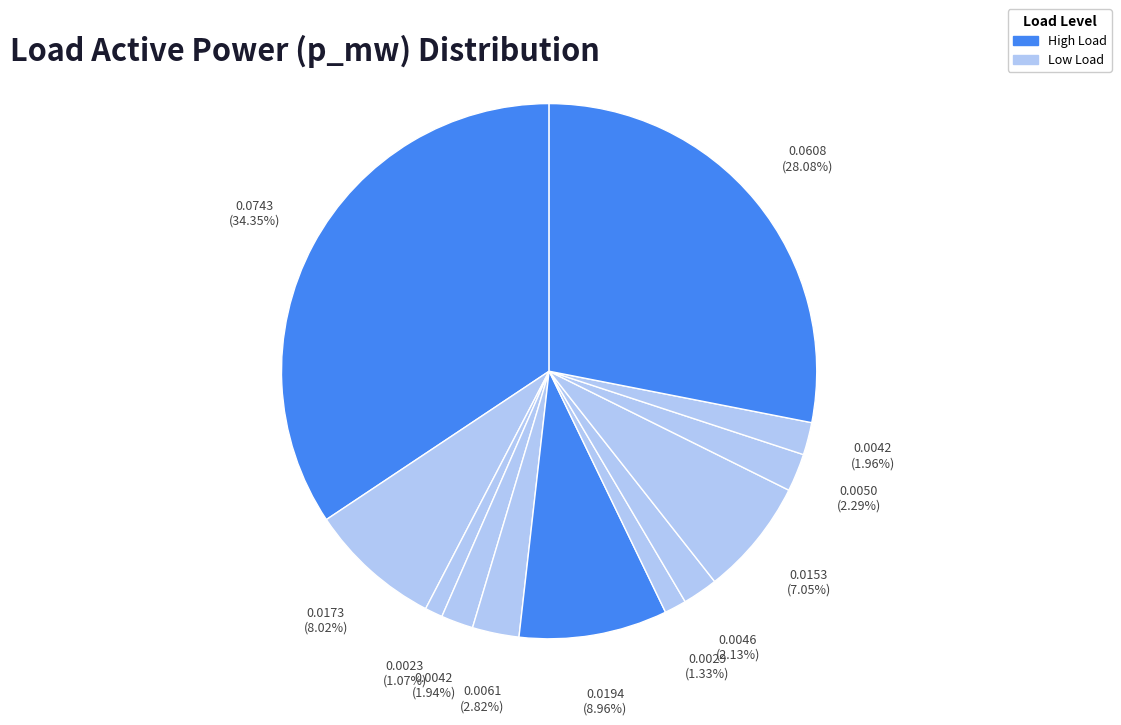

To the nearest percent, what is the average slice percentage?

8%